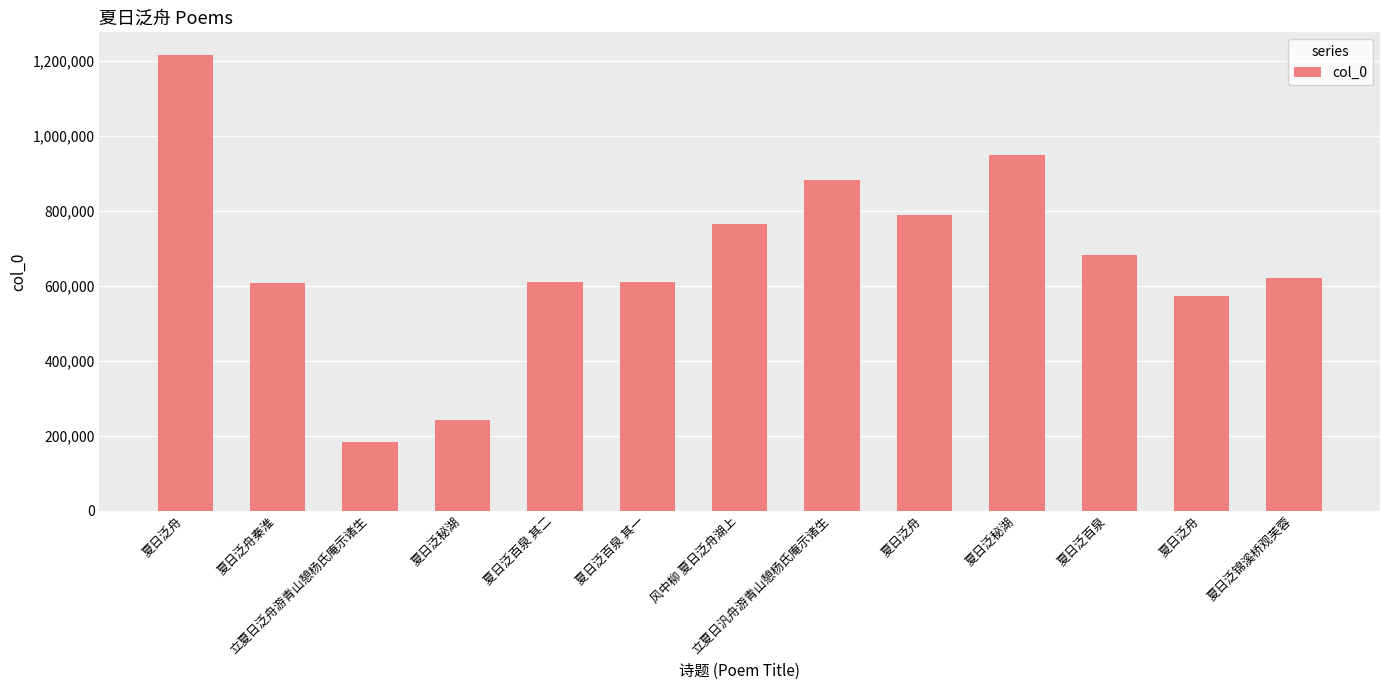

How many values are below 619709?

6